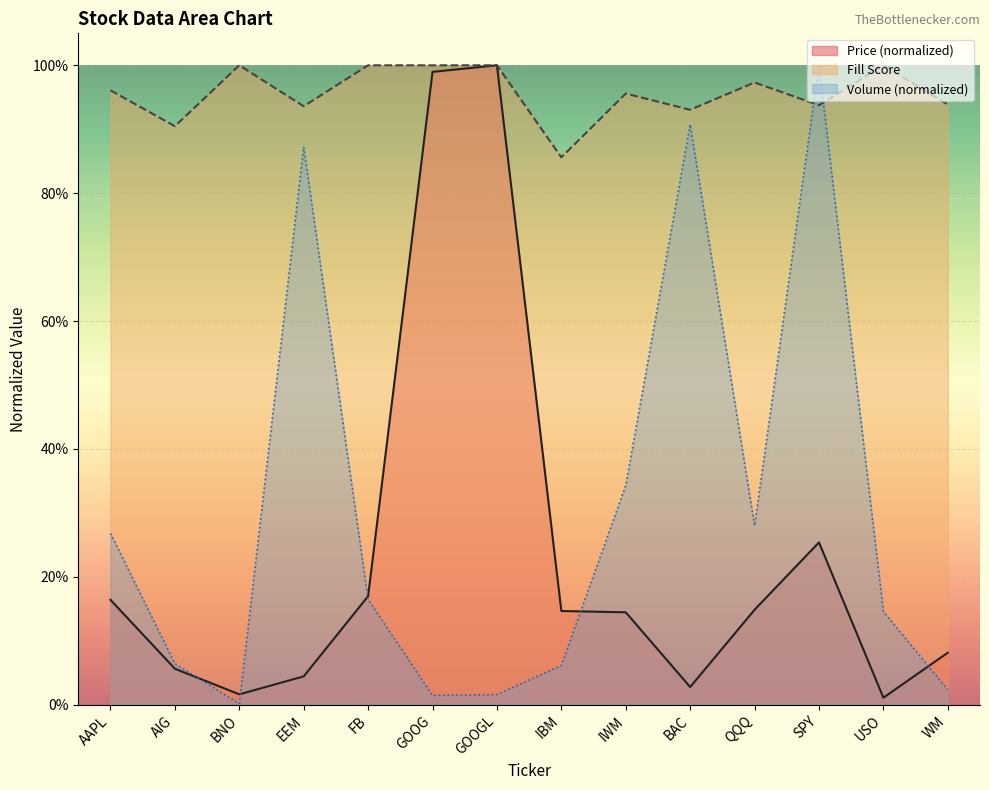

In fillscore, how many points are lower than both neighbors (excluding endpoints)?

5